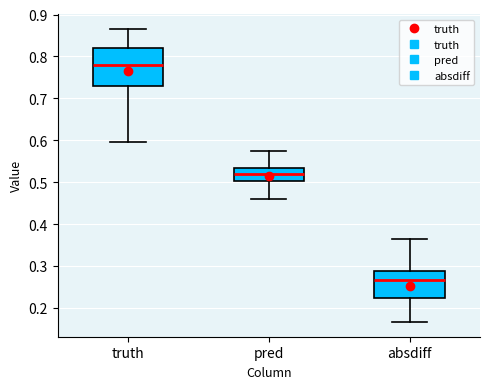

Which box is the tallest, from its lower edge to its upper edge?

truth